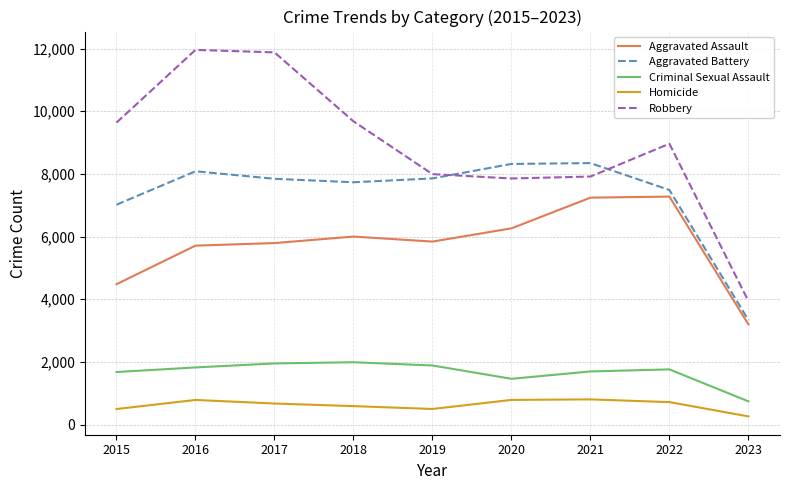

What is the spread (max minus min) of values at 2020?

7532